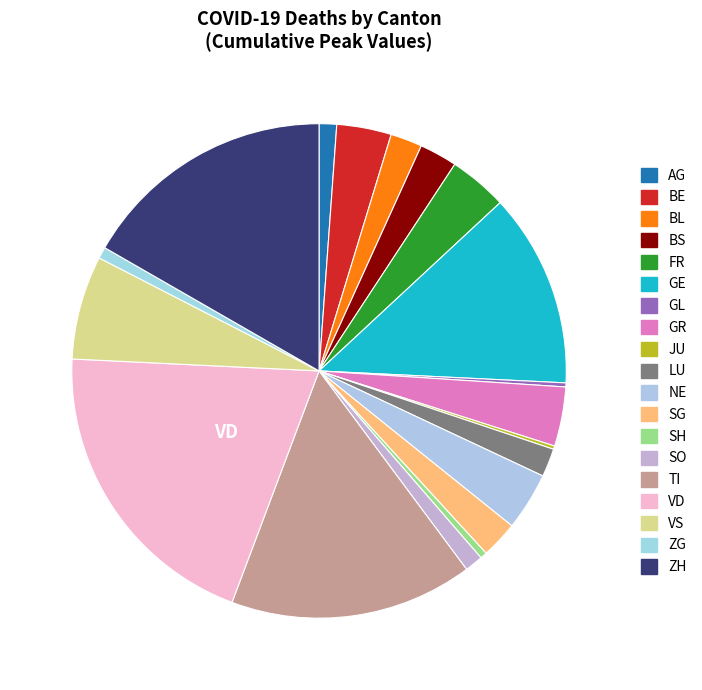

Is the sum of VS and SG greater than half?

No